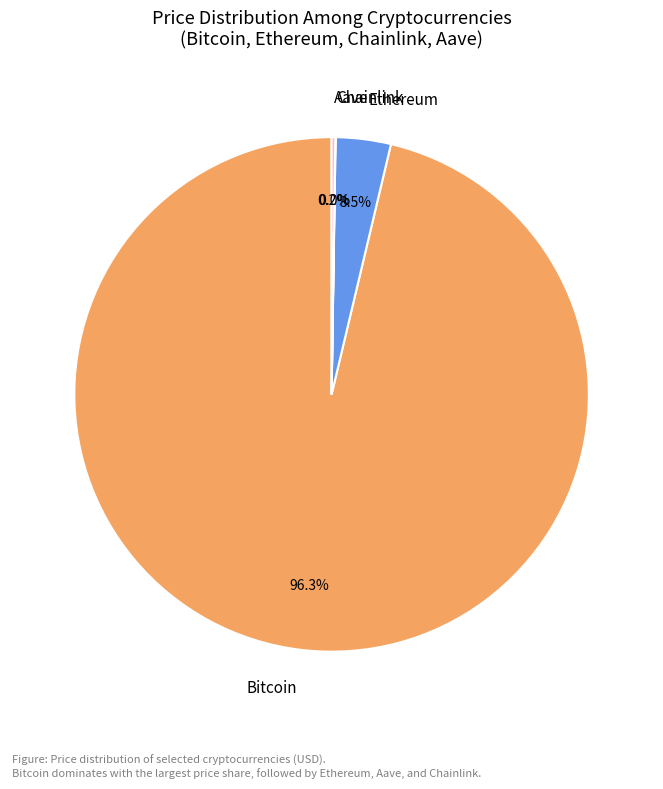

Does Ethereum account for over 50% of the chart?

No